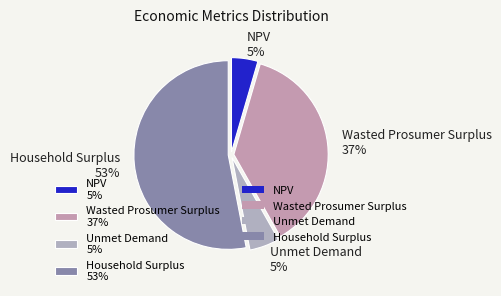

Count the number of slices in the pie.

4